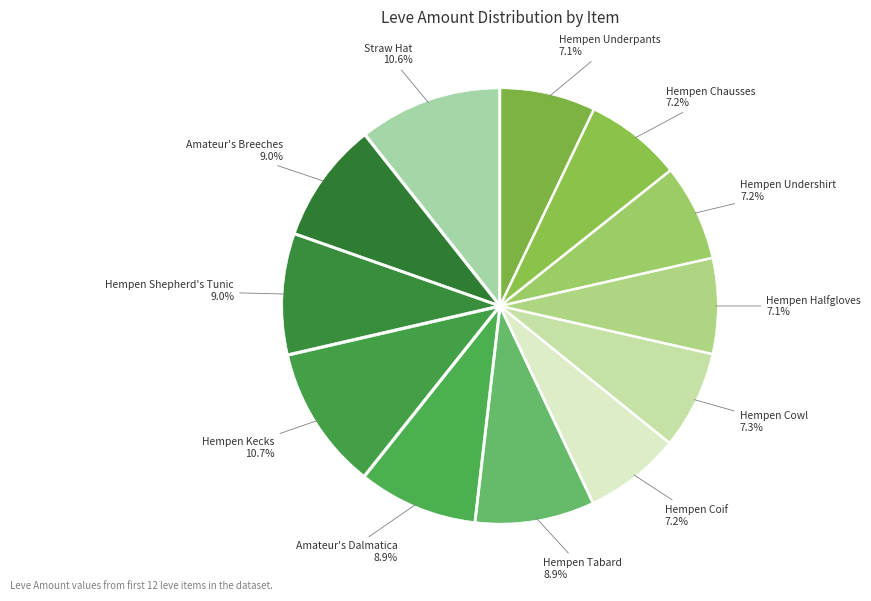

Which has a higher value, Hempen Kecks or Hempen Coif?

Hempen Kecks